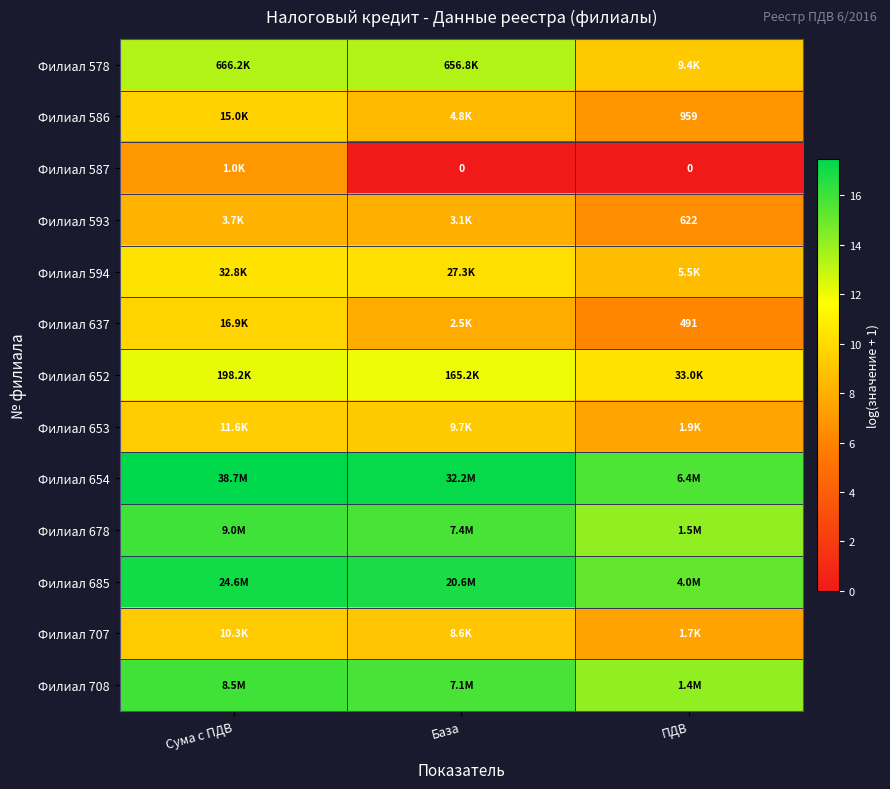

How many data points does each series have?

3